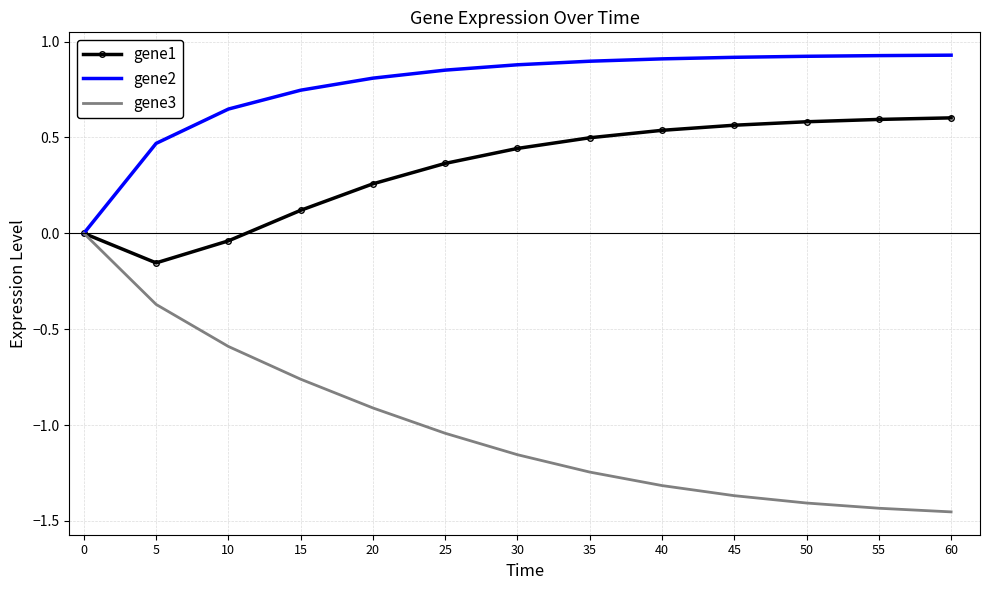

List the series in order of their overall mean, lowest first.

gene3, gene1, gene2